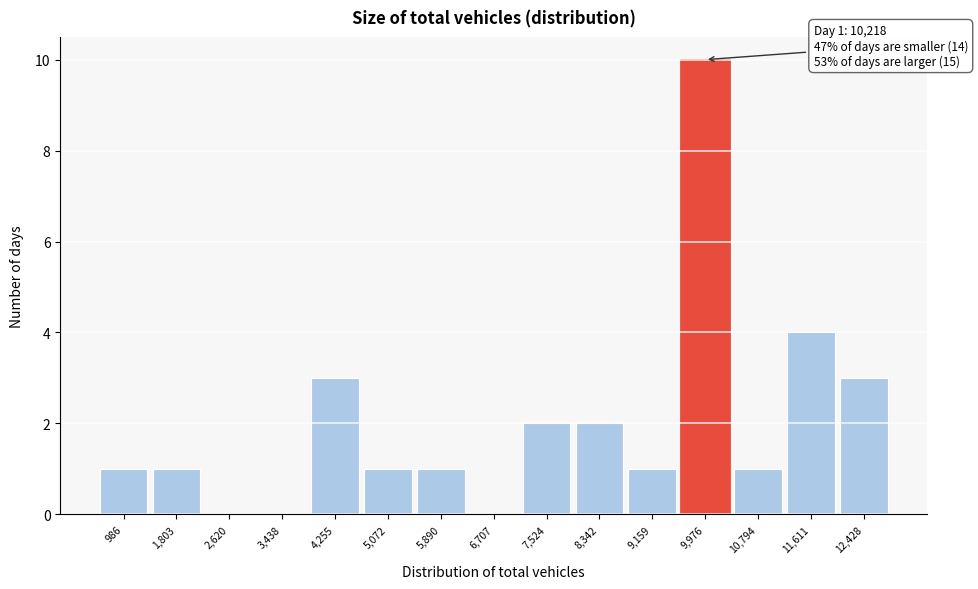

Reading left to right, what are all the values shown in this chart?

986=1	1,803=1	2,620=0	3,438=0	4,255=3	5,072=1	5,890=1	6,707=0	7,524=2	8,342=2	9,159=1	9,976=10	10,794=1	11,611=4	12,428=3